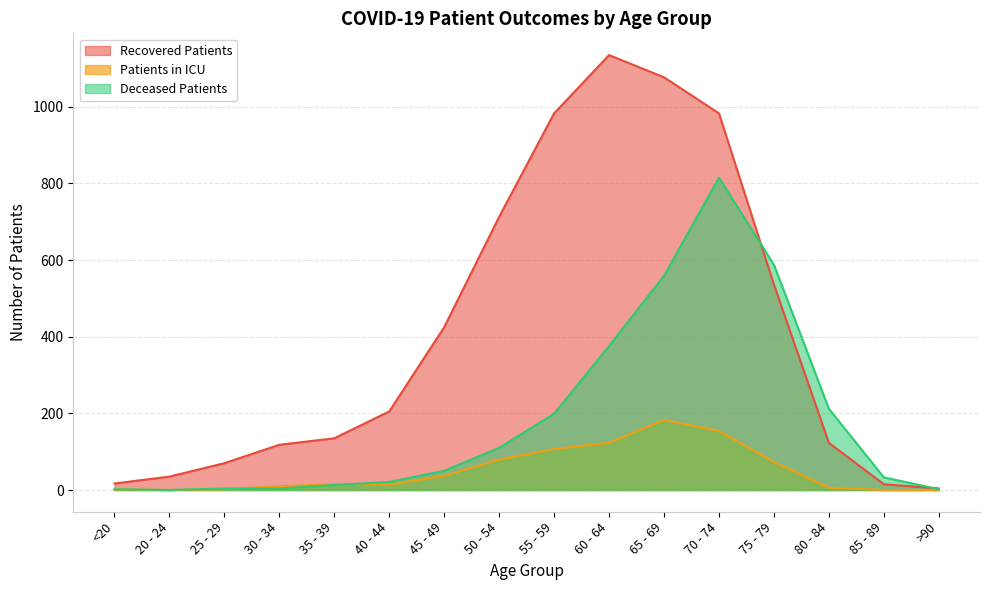

Where does the recovered_patients series first go above 205?

45 - 49